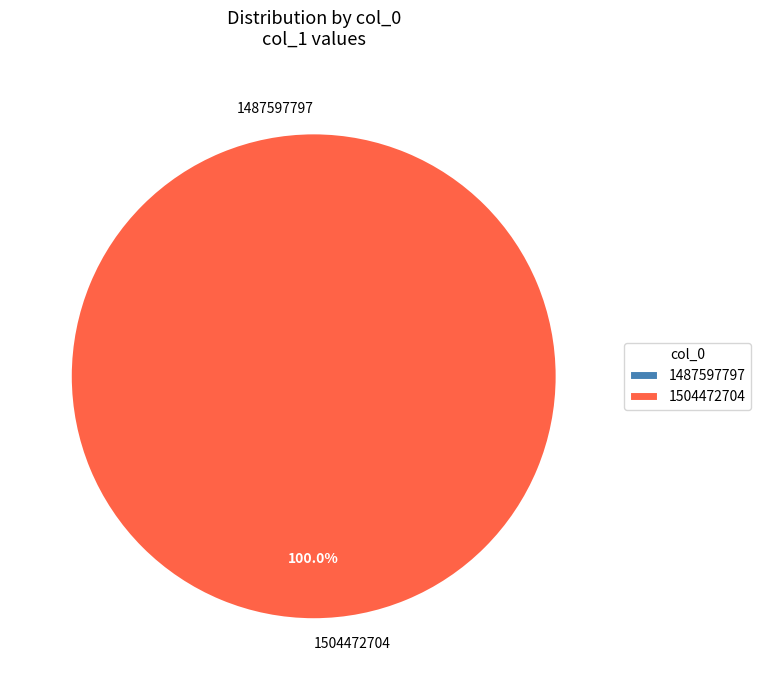

Count the number of slices in the pie.

2